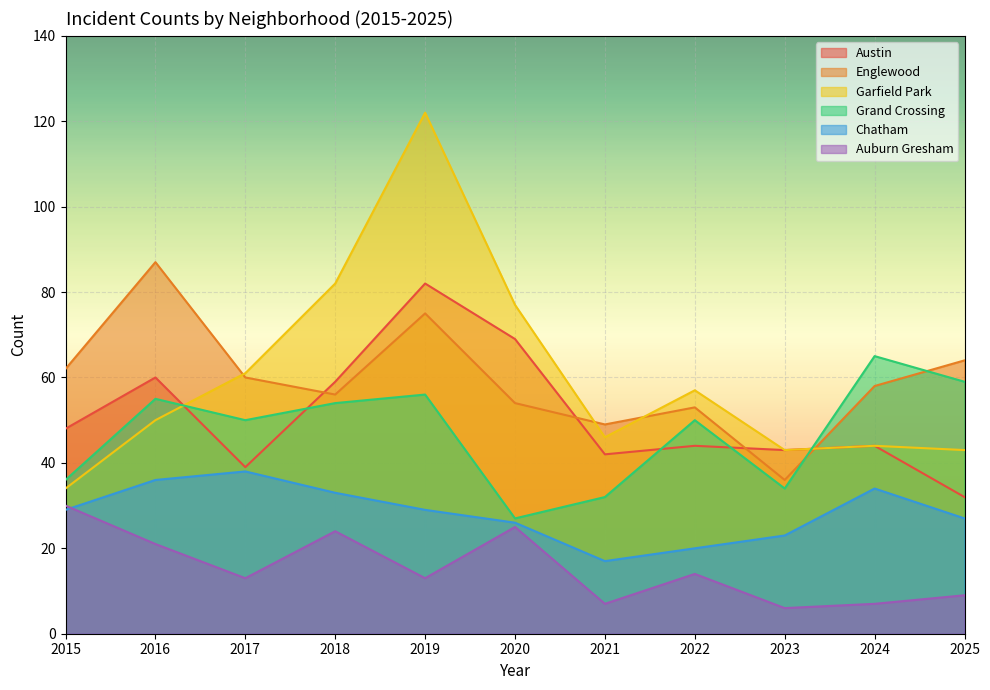

What is the value of the Auburn Gresham point at the 1st from the left?

30